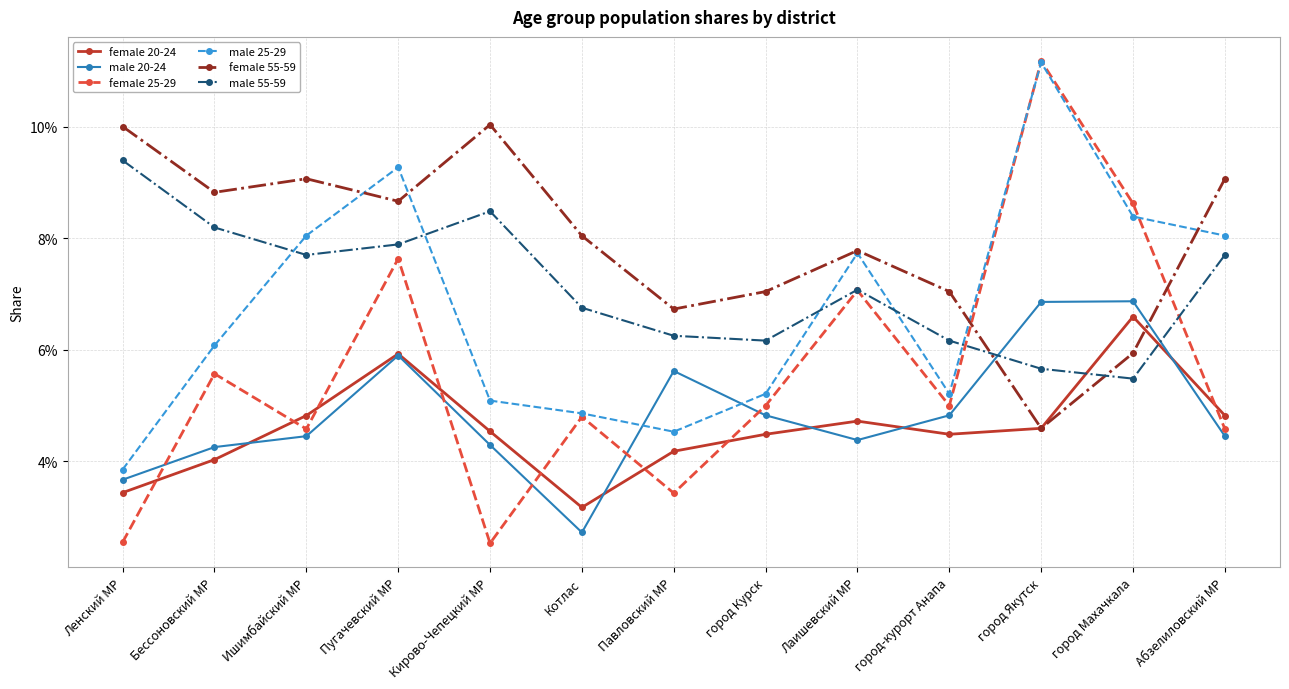

At which category does female 25-29 reach its first local valley?

Ишимбайский МР